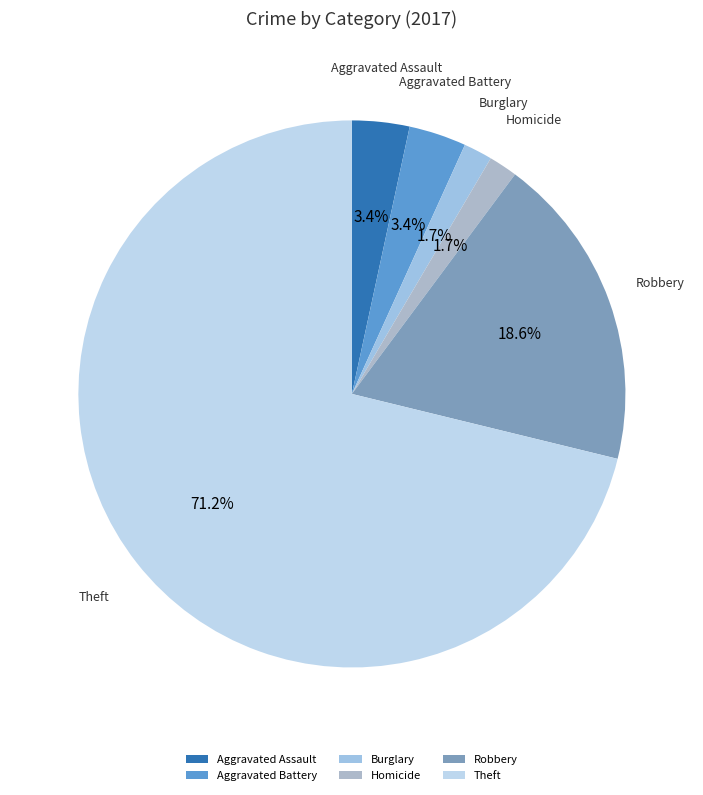

Which slice represents more than half of the pie?

Theft